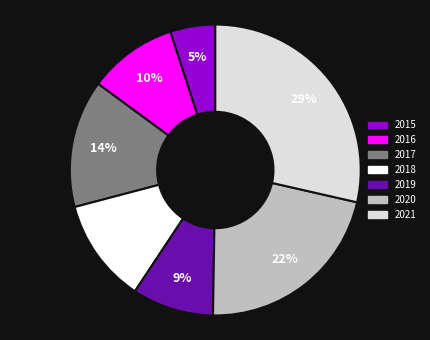

What is the largest slice in the pie chart?

2021